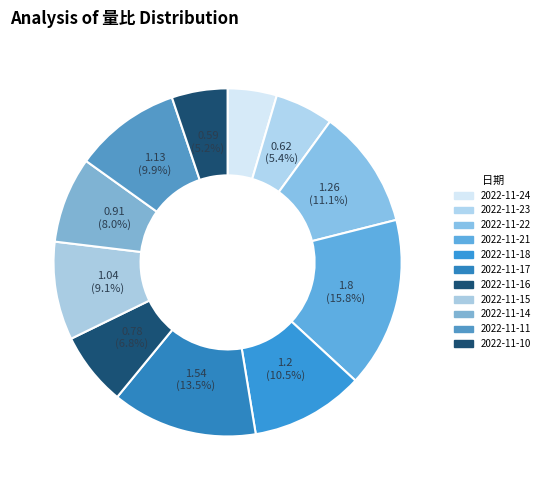

How many slices are in this pie chart?

11